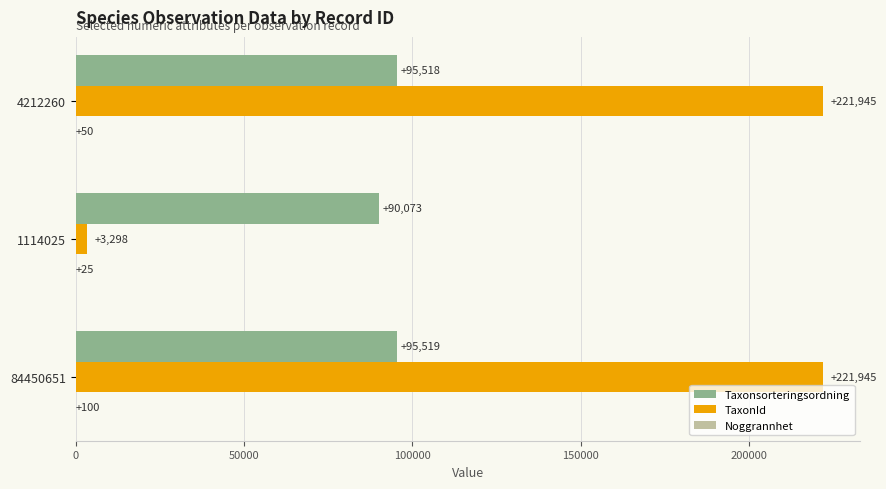

What is the sum of all TaxonId values?

447188